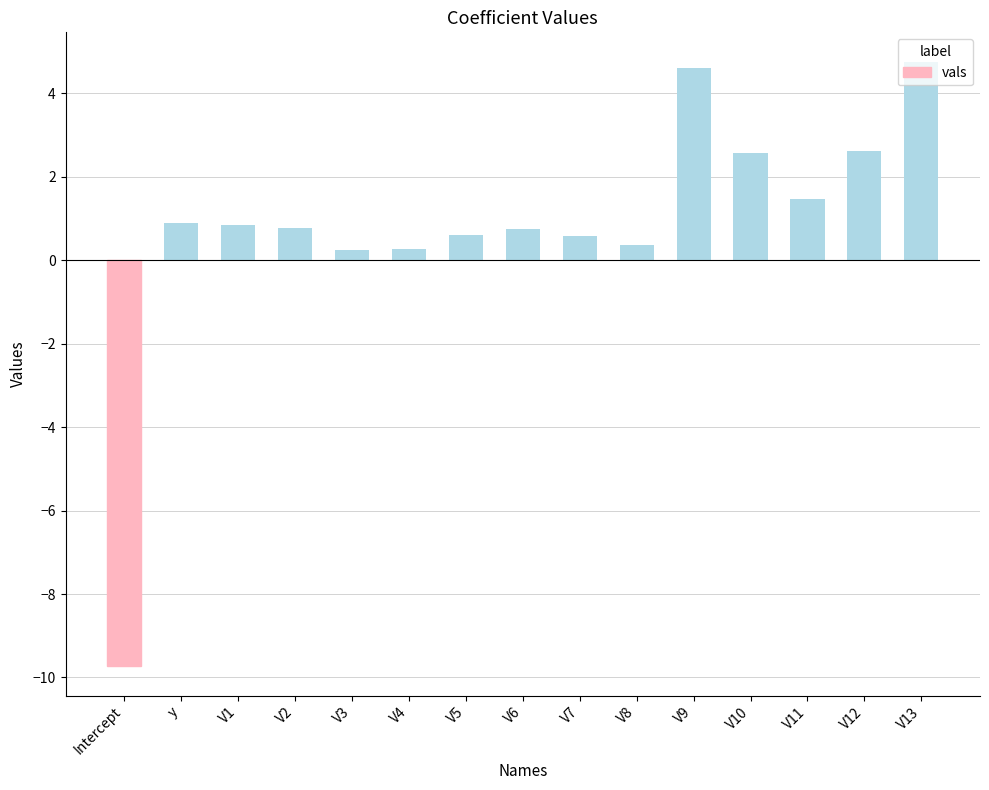

At which category does the chart reach its minimum across all series?

Intercept